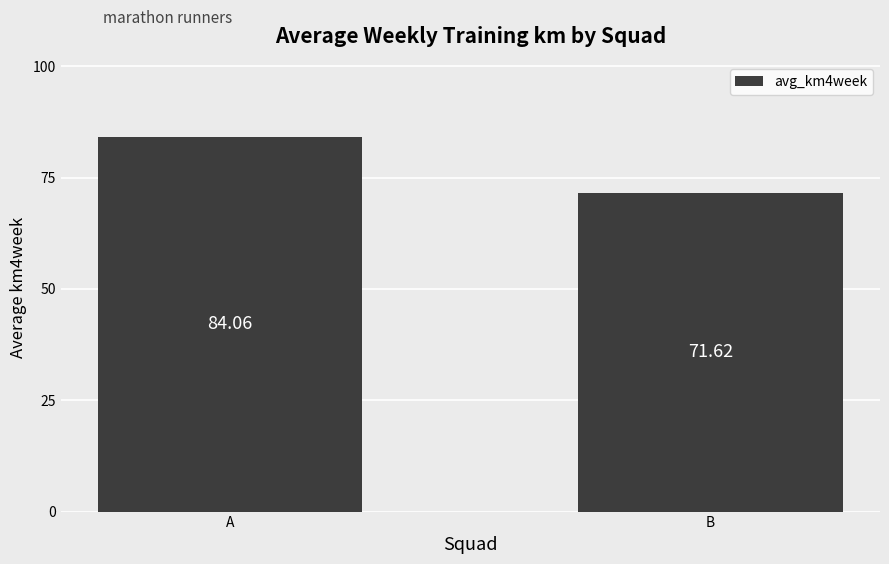

Reading left to right, extract all data points from this chart.

A=84.1	B=71.6